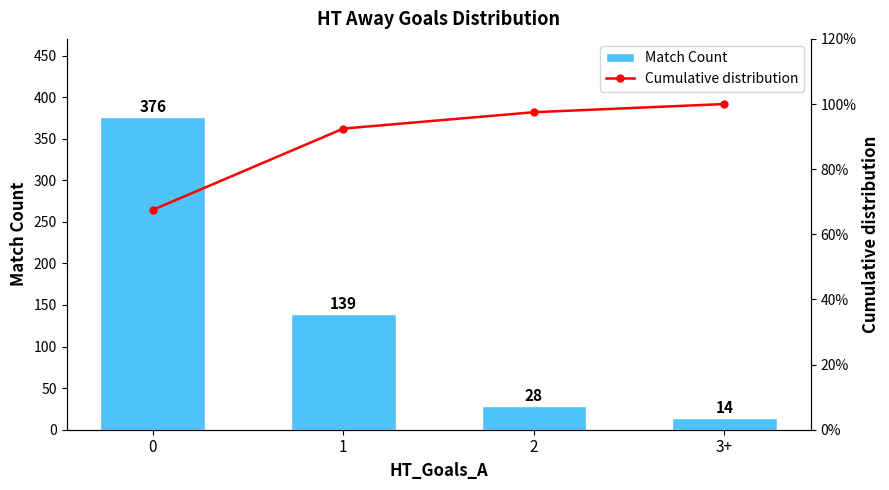

At which label does Cumulative distribution reach its peak?

3+